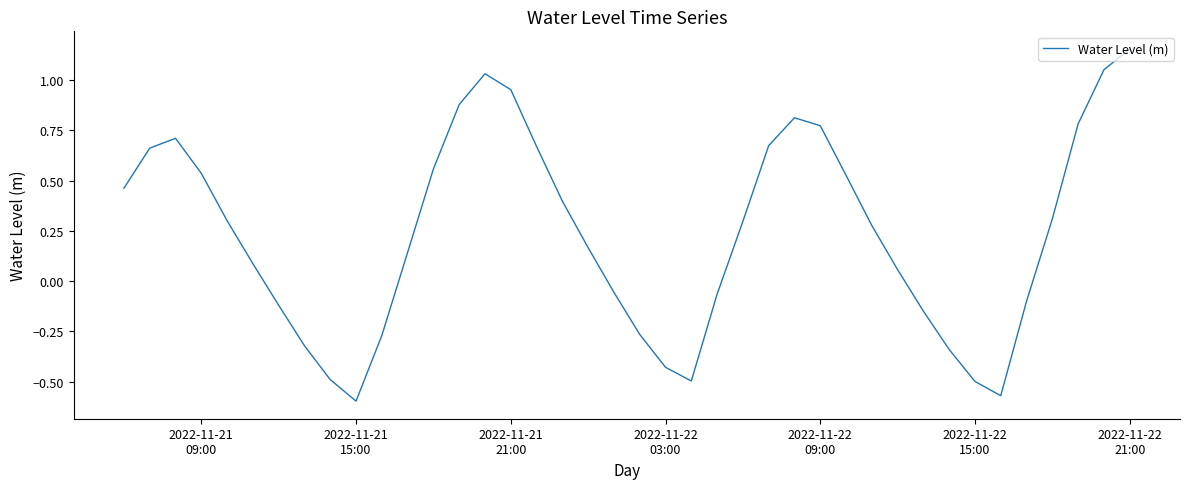

What is the difference between the maximum and minimum values?

1.8